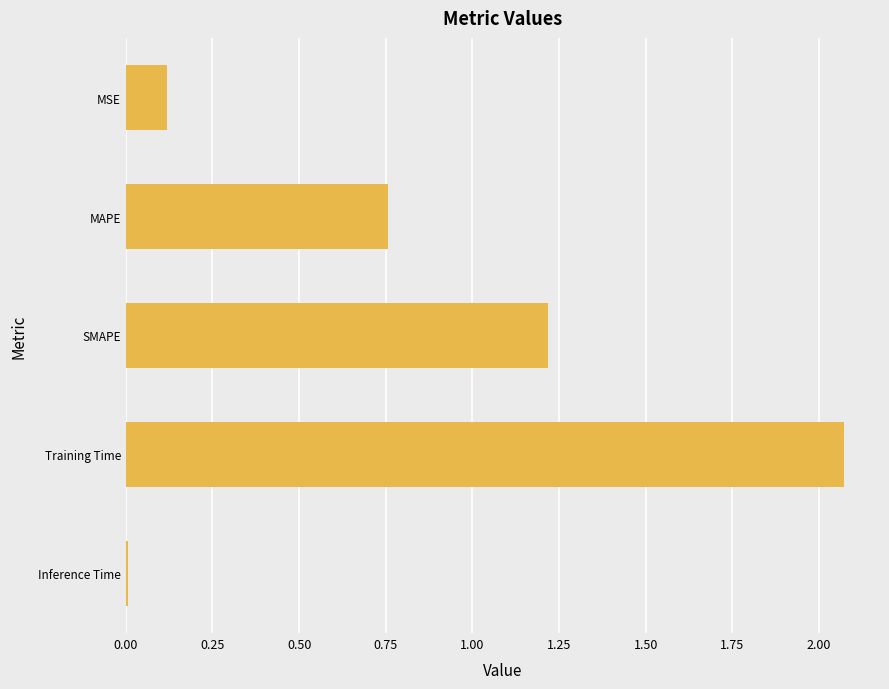

List the labels in order of value, smallest first.

Inference Time, MSE, MAPE, SMAPE, Training Time